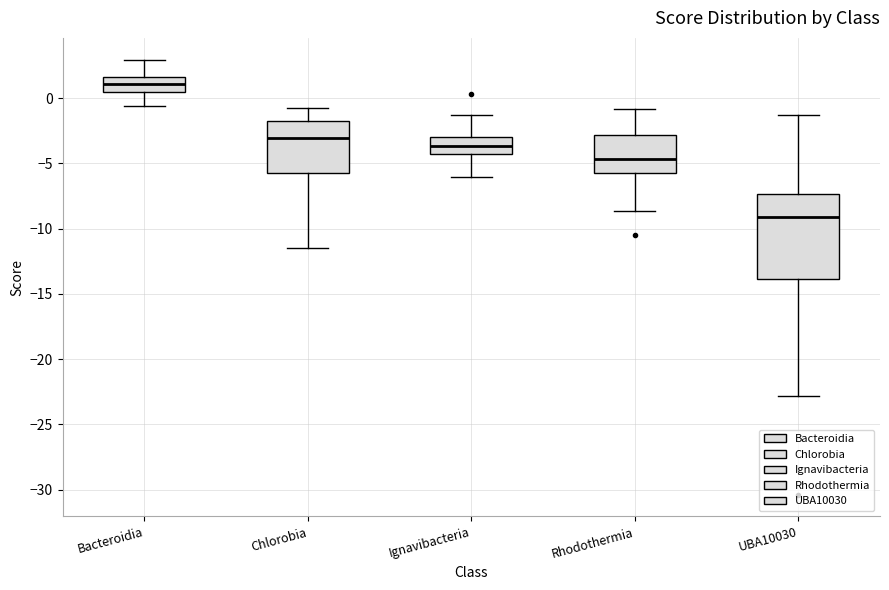

Reading left to right, transcribe this box plot: for each box, give where its median line is, the range the box spans, and where its two whiskers end, as read against the y-axis. The values are not printed on the chart, so give them approximately, as read against the axis.

Bacteroidia: median 1.0, box 0.5 to 1.5, whiskers -0.5 to 3.0
Chlorobia: median -3.0, box -5.5 to -1.5, whiskers -11.5 to -0.5
Ignavibacteria: median -3.5, box -4.5 to -3.0, whiskers -6.0 to -1.5
Rhodothermia: median -4.5, box -5.5 to -3.0, whiskers -8.5 to -1.0
UBA10030: median -9.0, box -14.0 to -7.5, whiskers -23.0 to -1.5